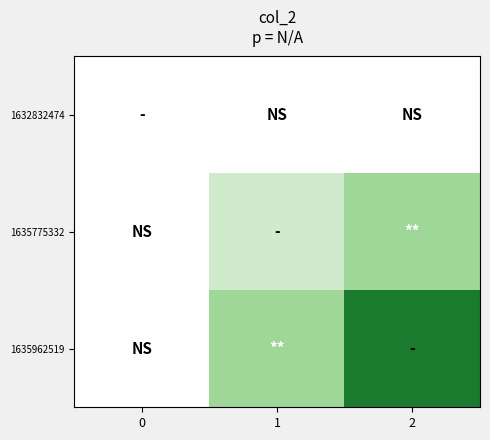

Which series has the largest total across all categories?

1635962519